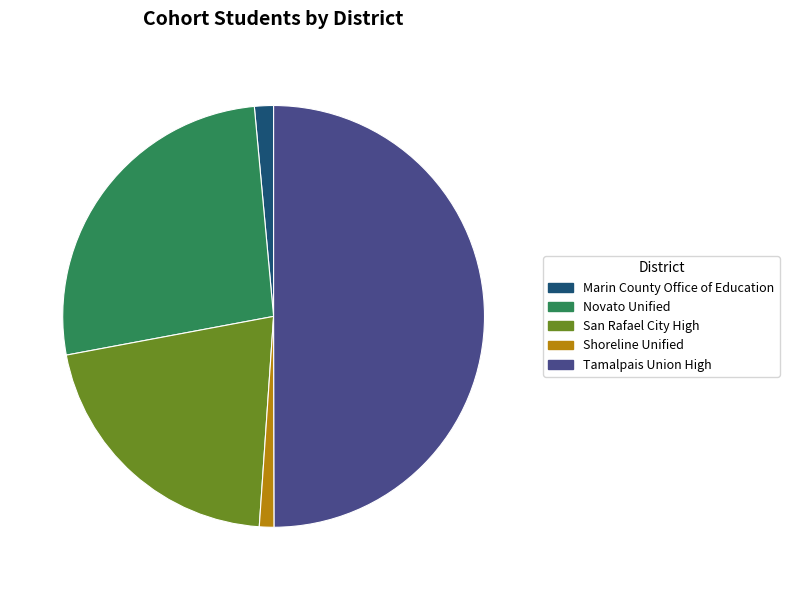

How many segments does this pie chart have?

5